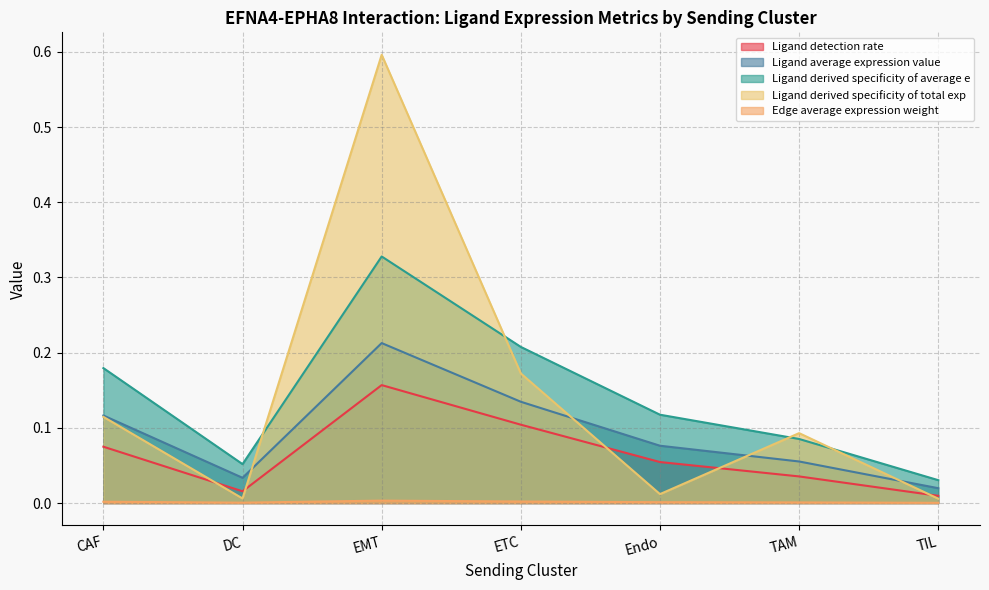

What is the difference between the Ligand derived specificity of average e values at TIL and EMT?

0.3